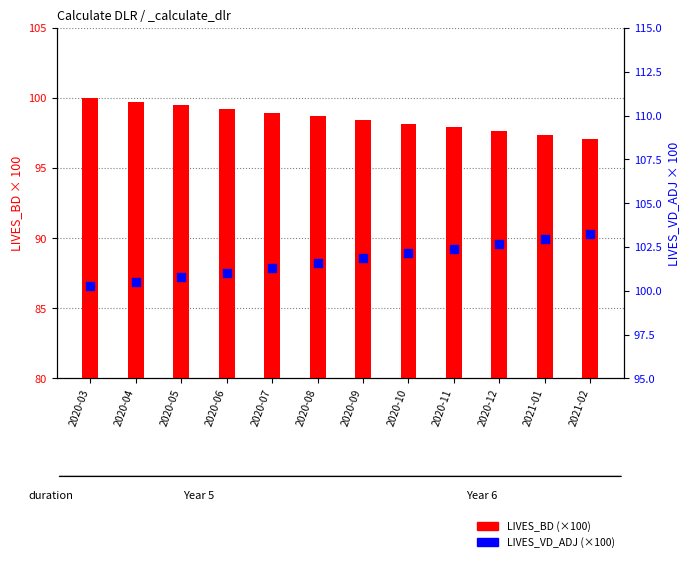

Which series reaches the minimum Y coordinate?

LIVES_BD